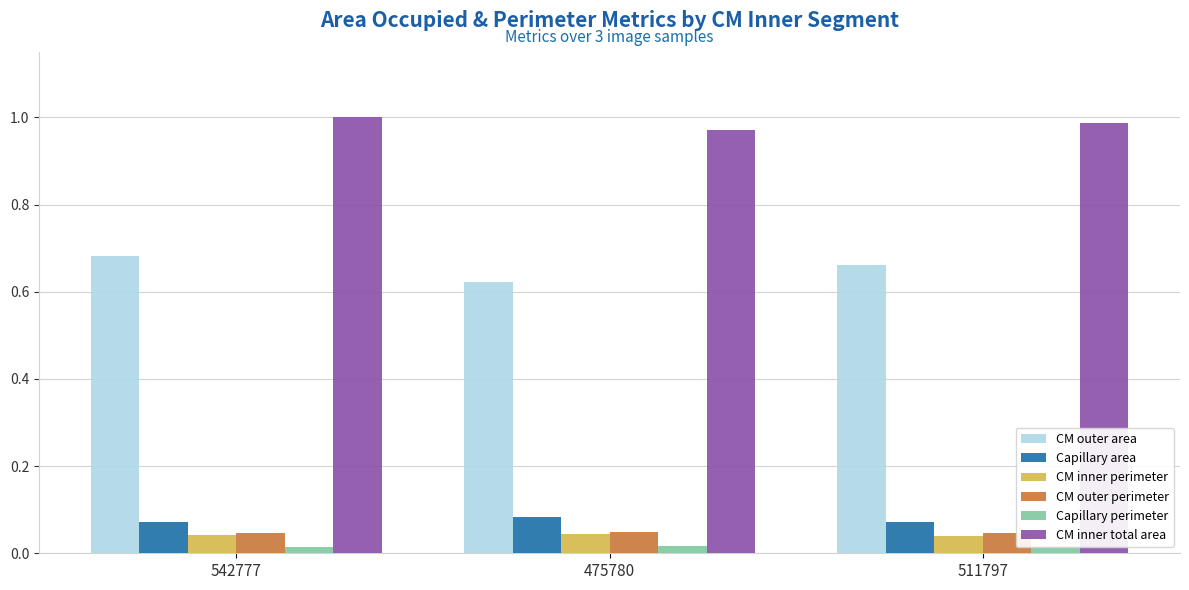

How many bars are there in total?

18